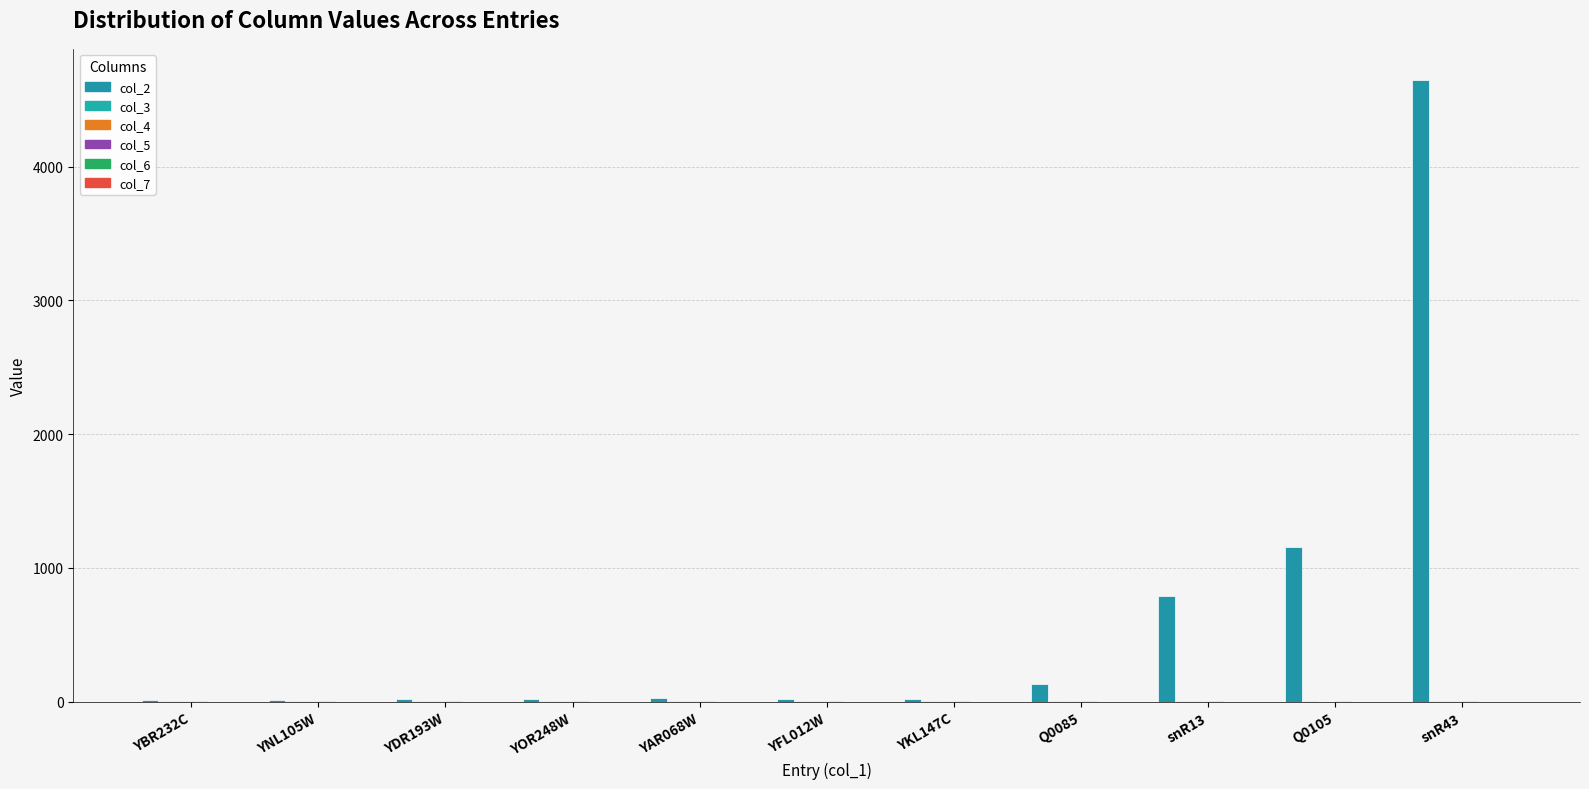

Rank the series at YNL105W from highest to lowest value.

col_2, col_3, col_5, col_4, col_7, col_6